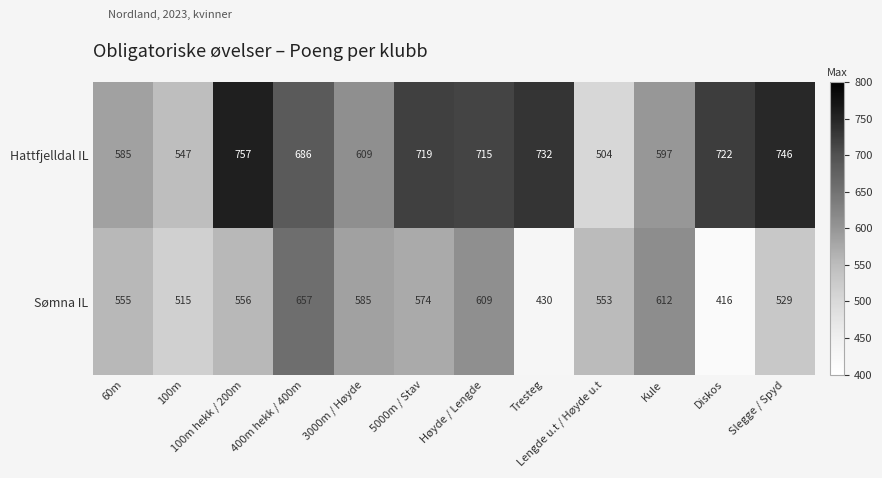

Which series has the largest range (max minus min)?

Hattfjelldal IL